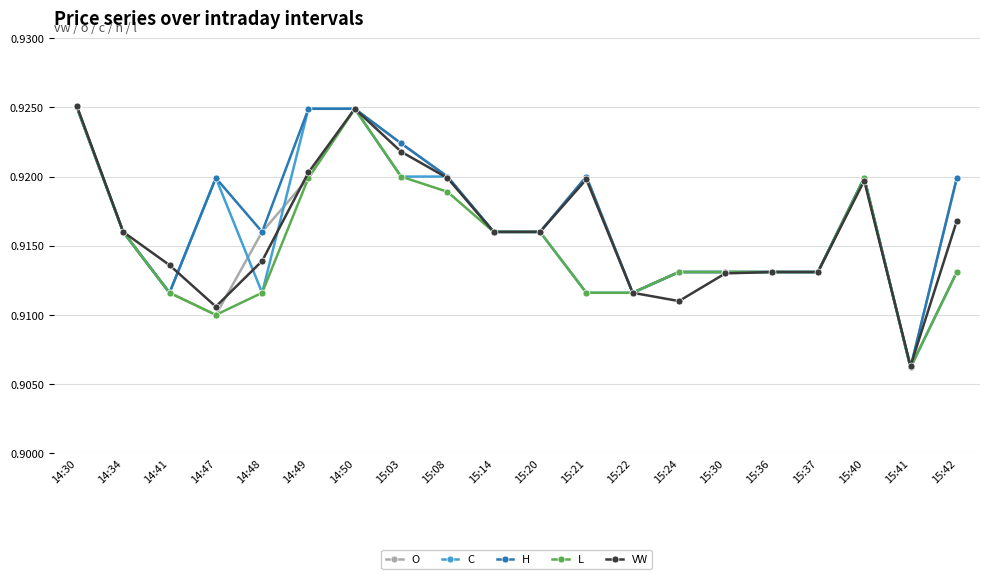

Which category has the lowest value across all series?

15:41